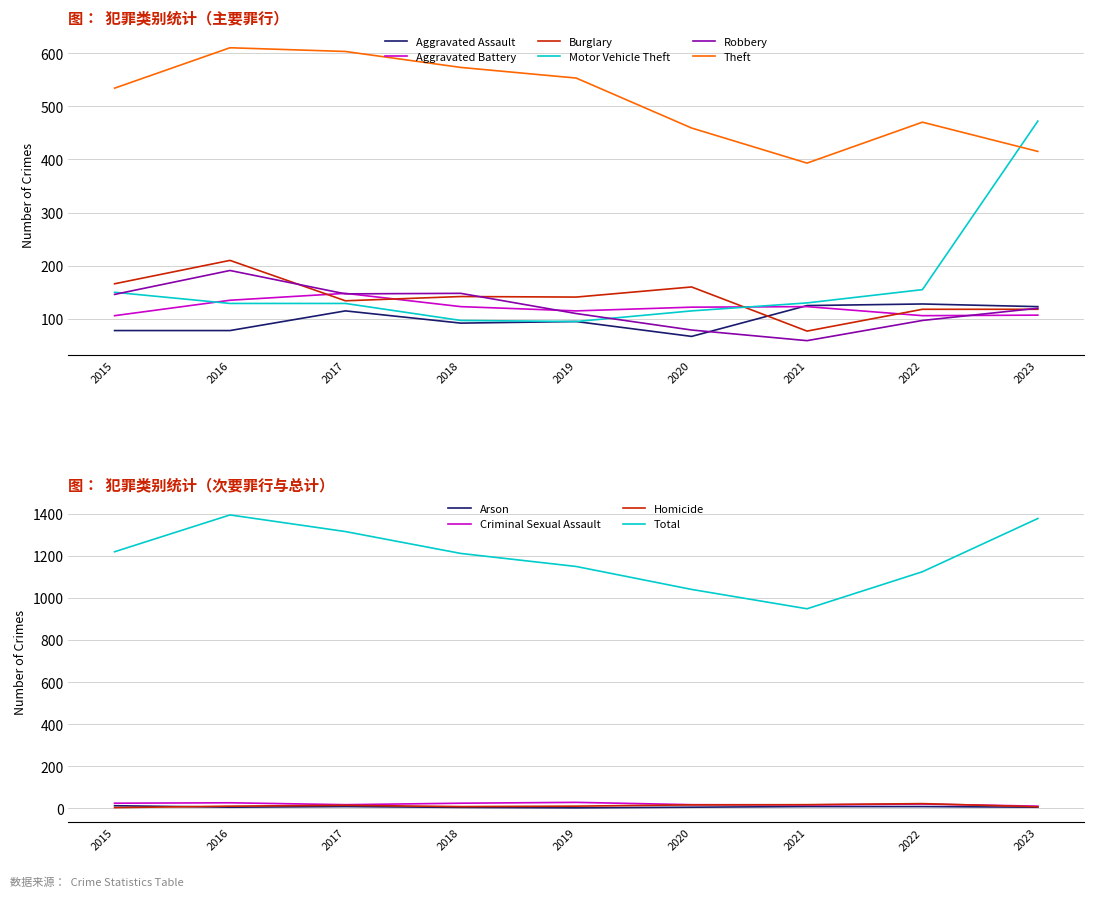

What is the maximum value for Aggravated Assault?

128